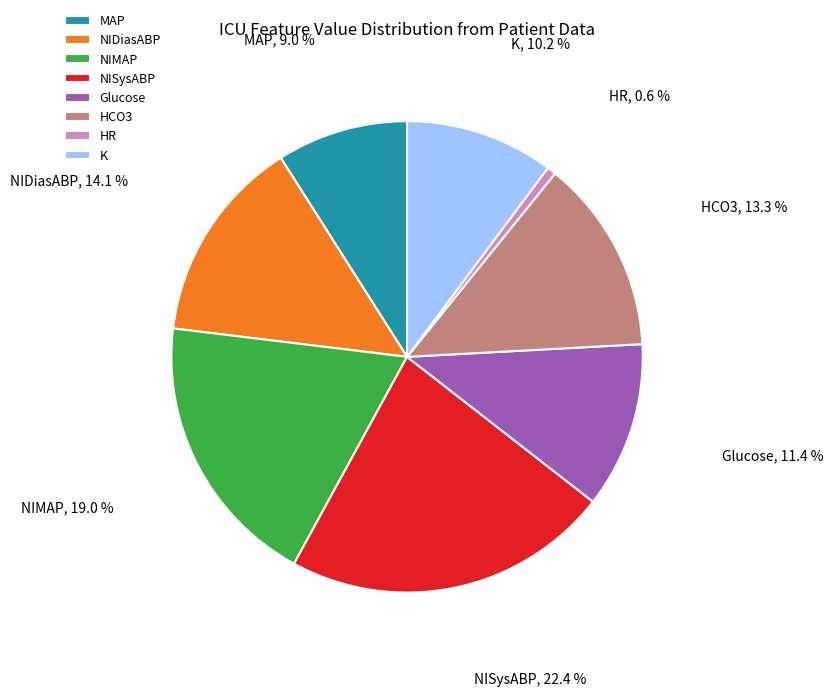

Which slice is the largest?

NISysABP